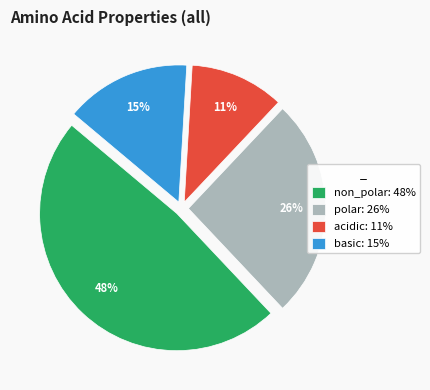

Is the sum of polar: 26% and basic: 15% greater than half?

No